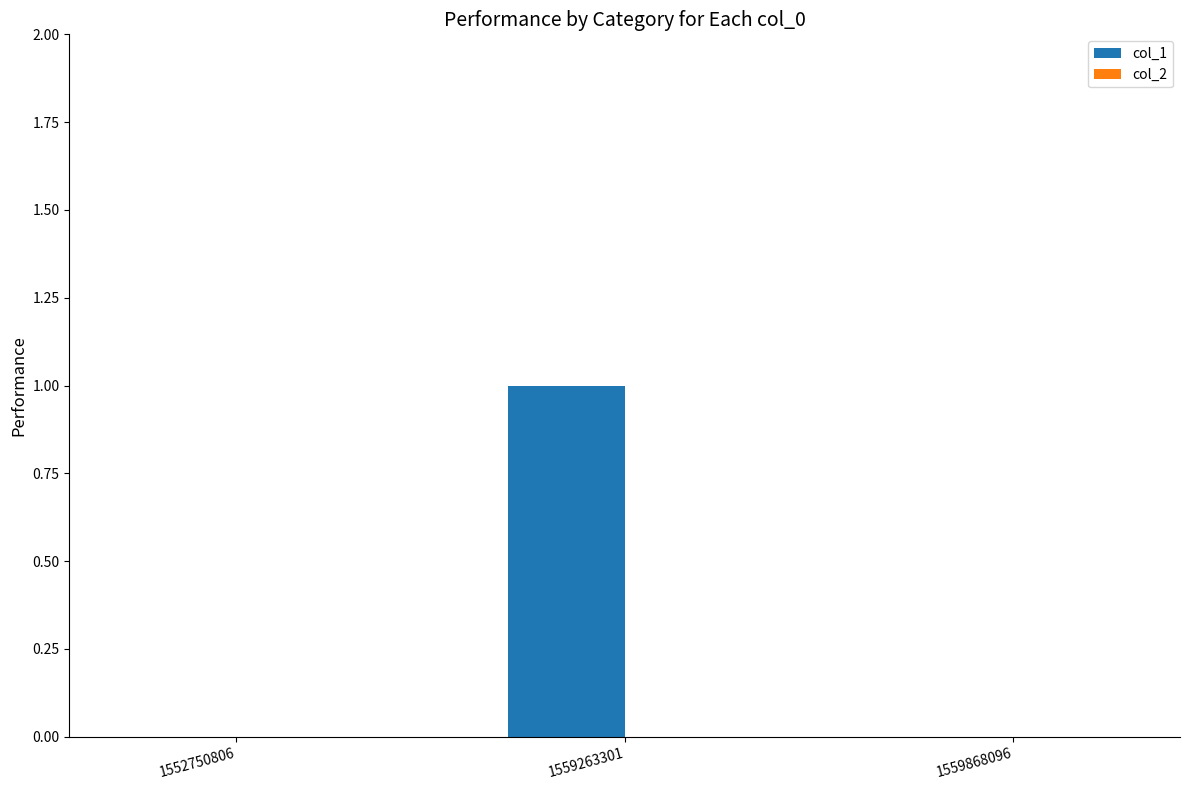

True or false: the data shows 2 at 1559263301.

False